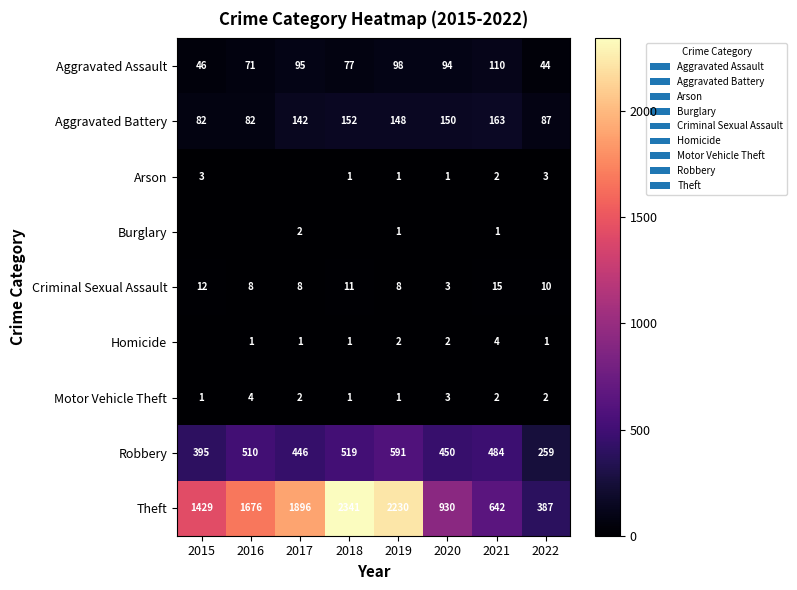

What is the greatest value displayed?

2341